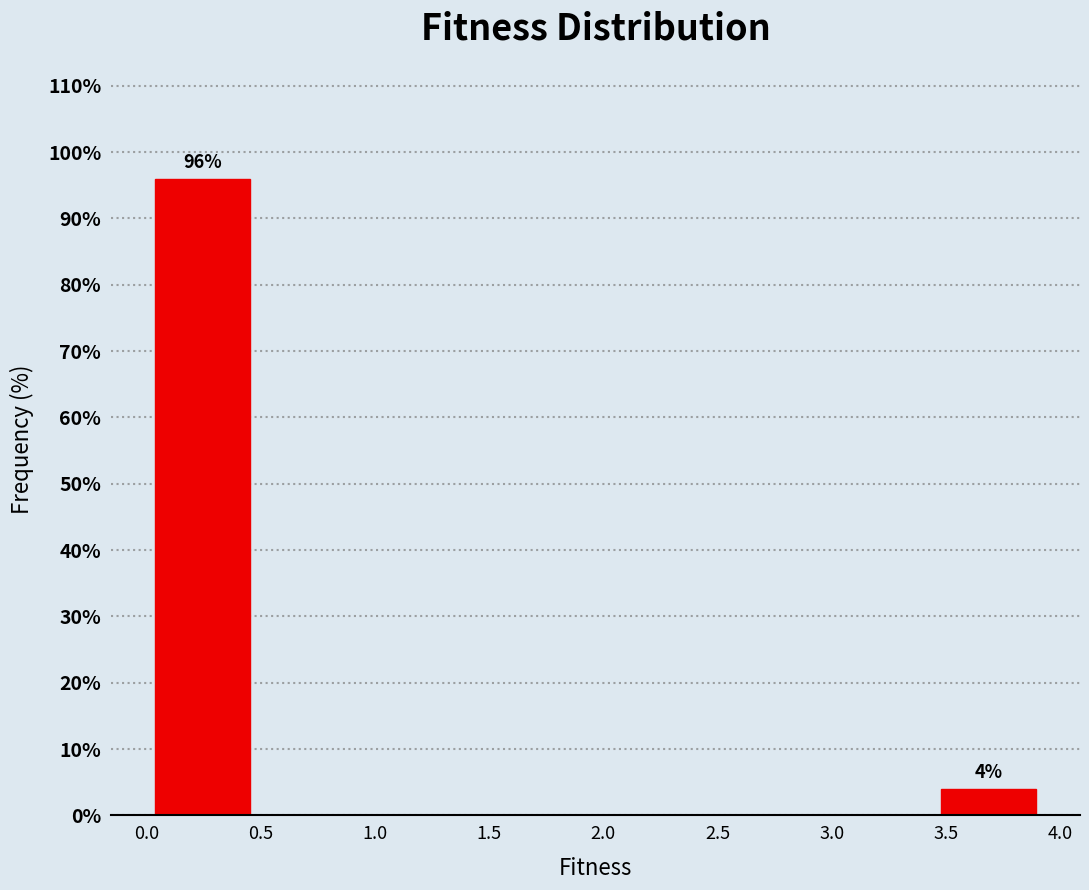

Which range on the x-axis has the tallest bar?

0.00 to 0.50